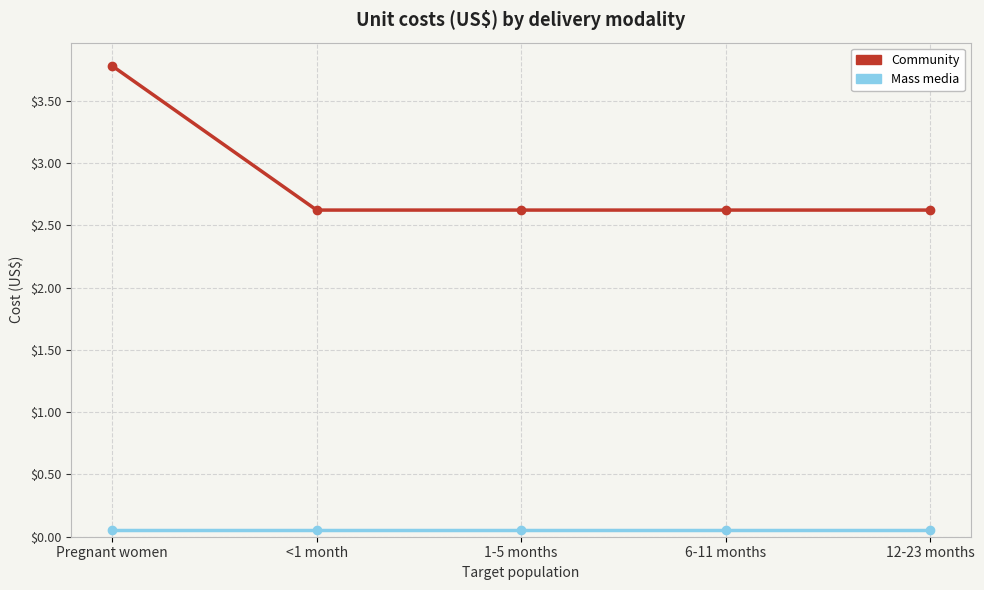

Count the number of data series in this chart.

2